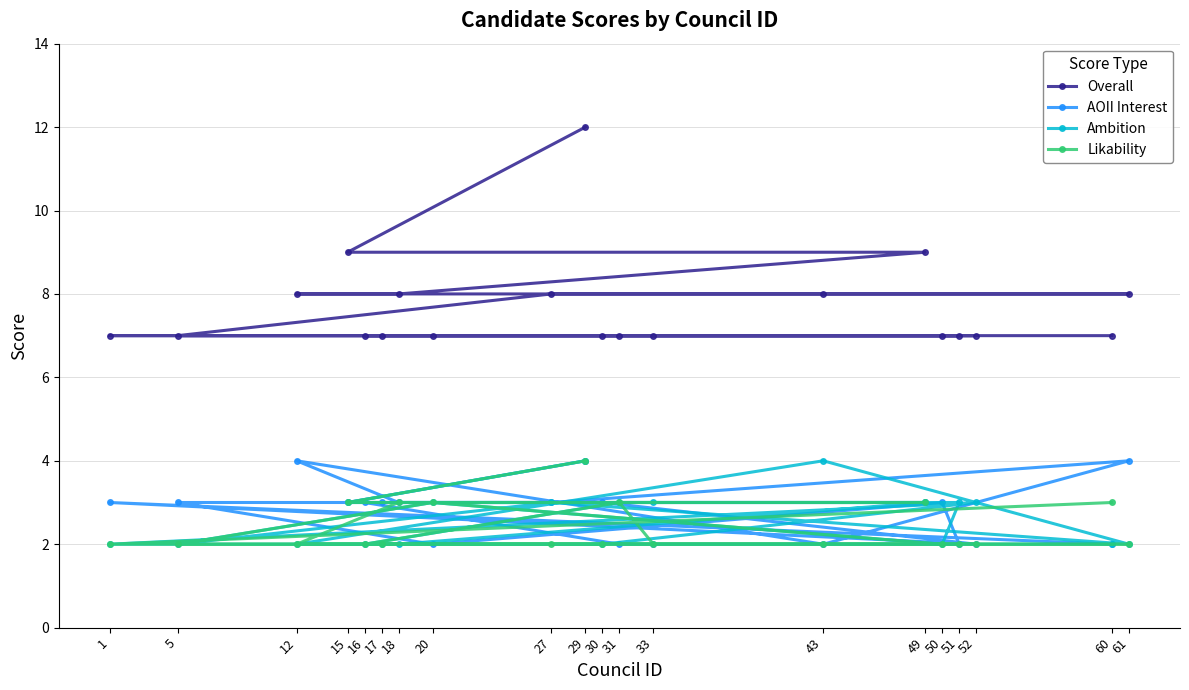

Which label corresponds to the largest value in the chart?

29